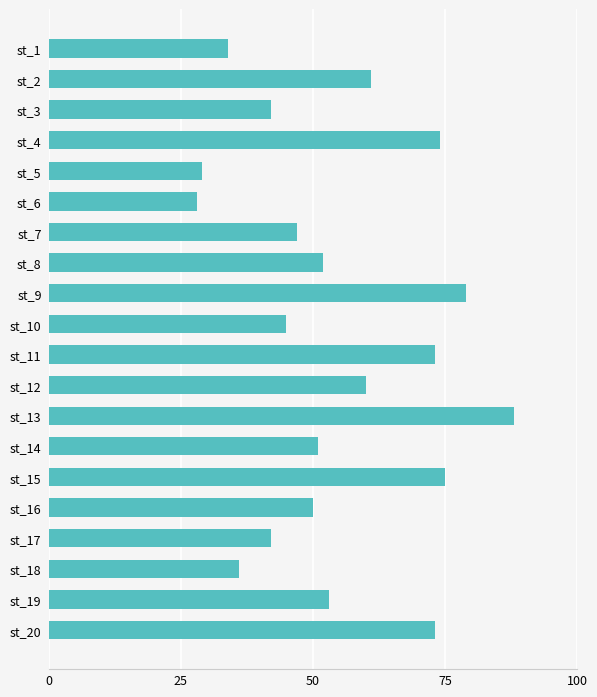

What is the greatest value displayed?

88